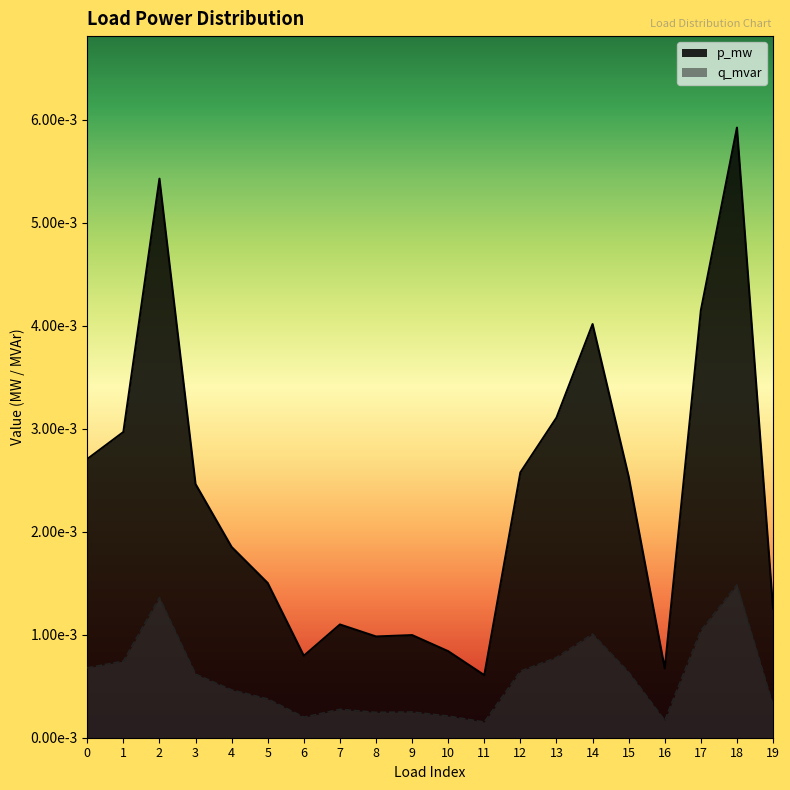

Rank the categories by p_mw value from highest to lowest.

18, 2, 17, 14, 13, 1, 0, 12, 15, 3, 4, 5, 19, 7, 9, 8, 10, 6, 16, 11